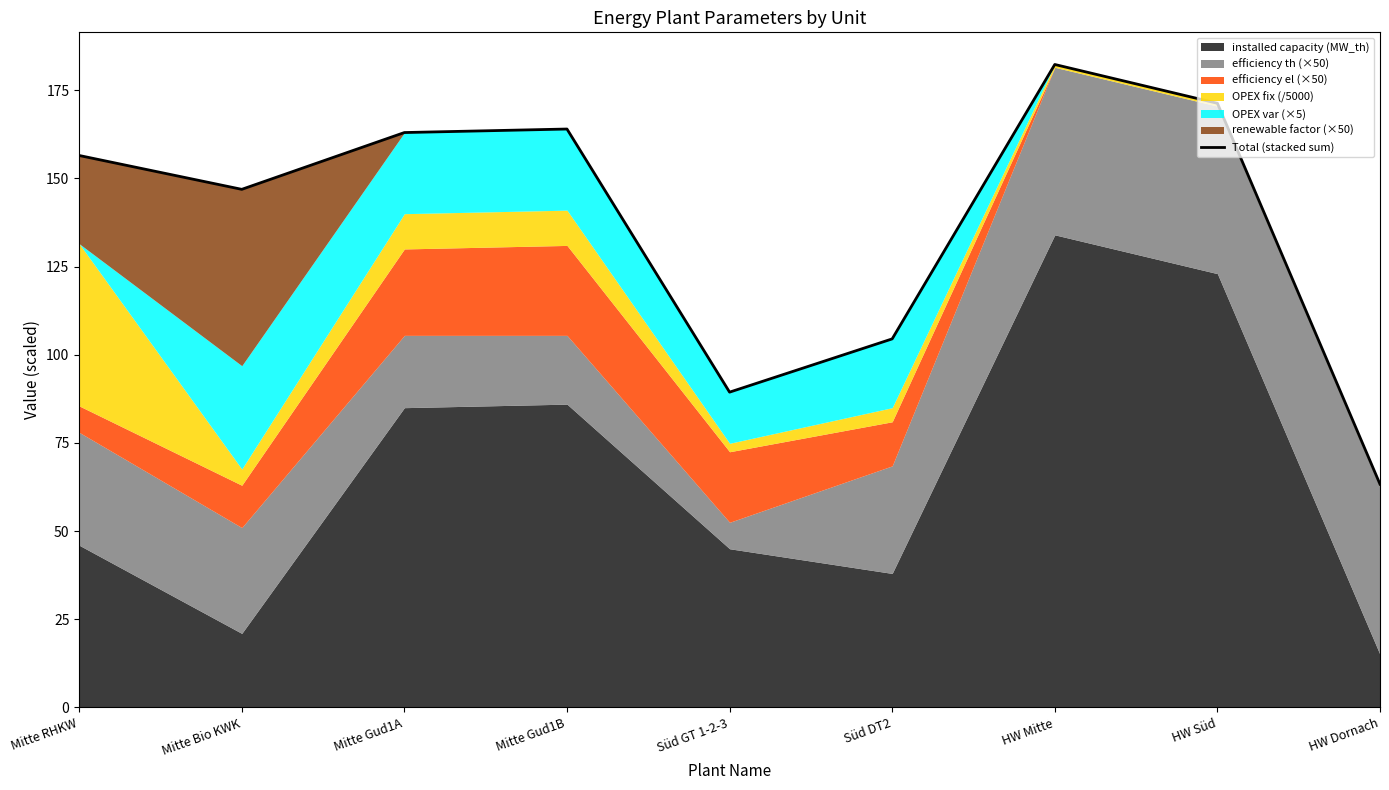

How many lines are shown in the chart?

1